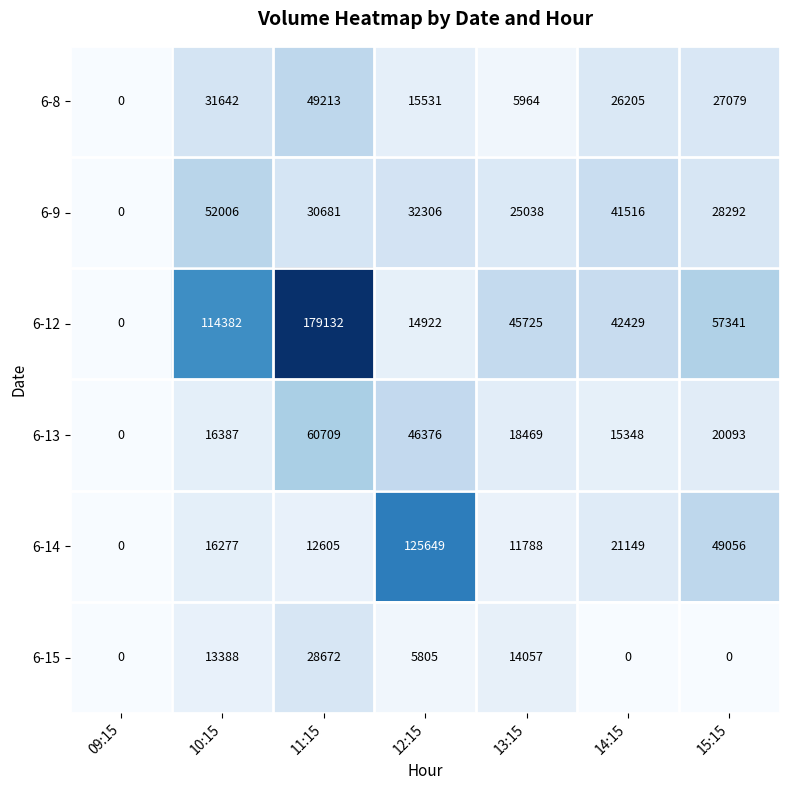

True or false: 6-8 has a value of 34295 at 09:15.

False